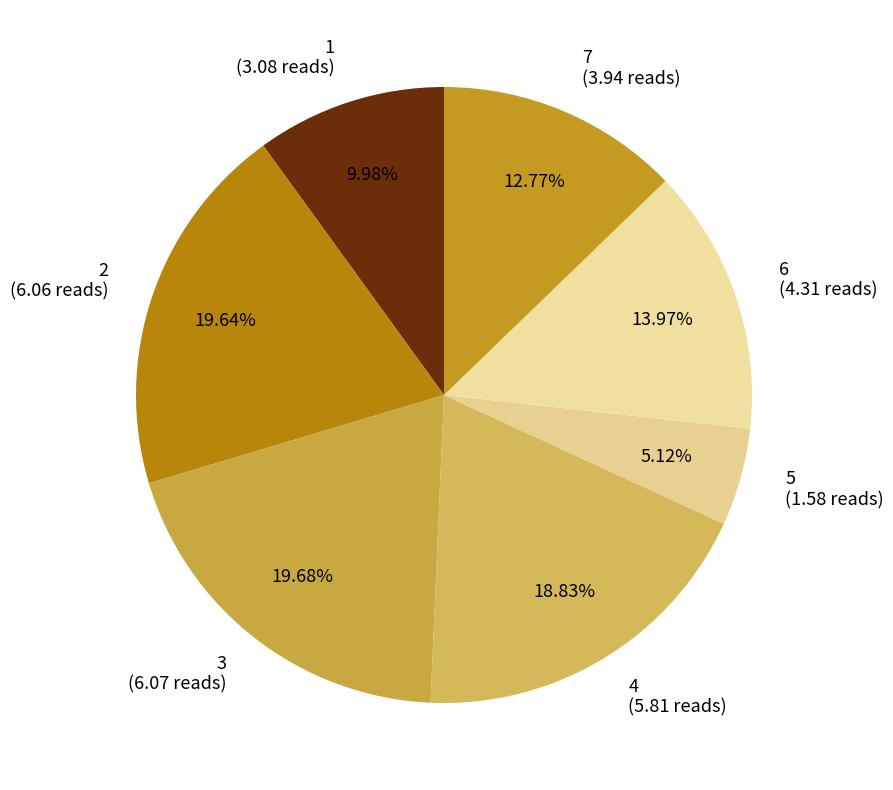

Do 5 (1.58 reads) and 1 (3.08 reads) together represent more than half of the pie?

No